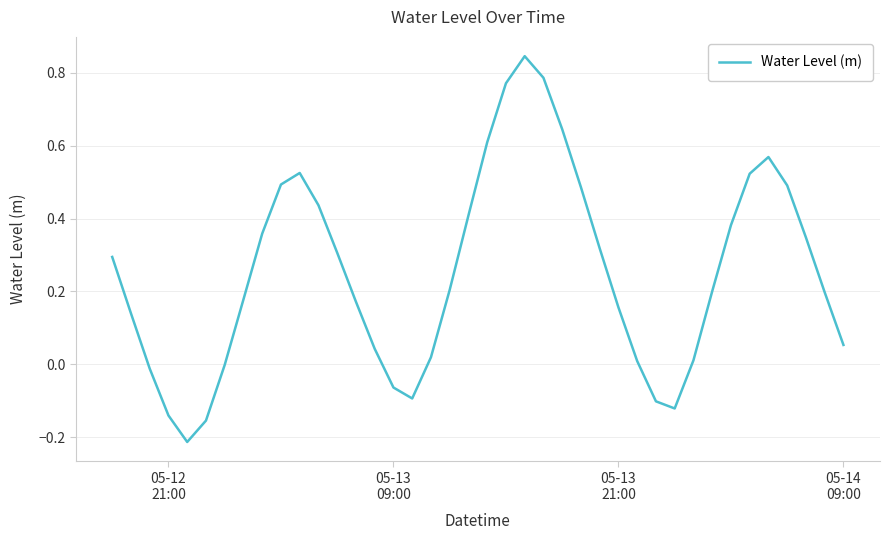

What is the difference between the maximum and minimum values?

1.1